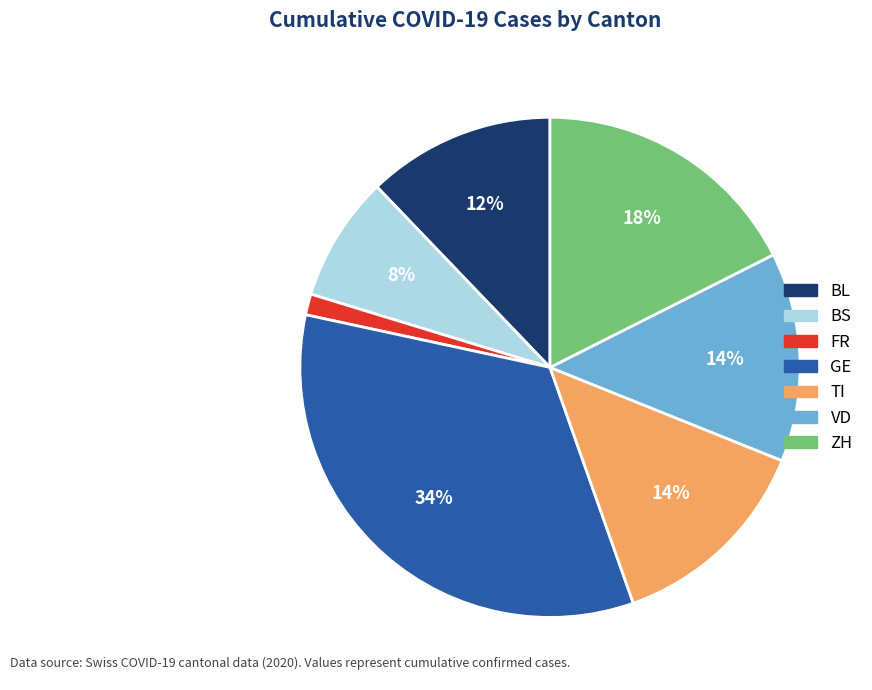

How many segments does this pie chart have?

7